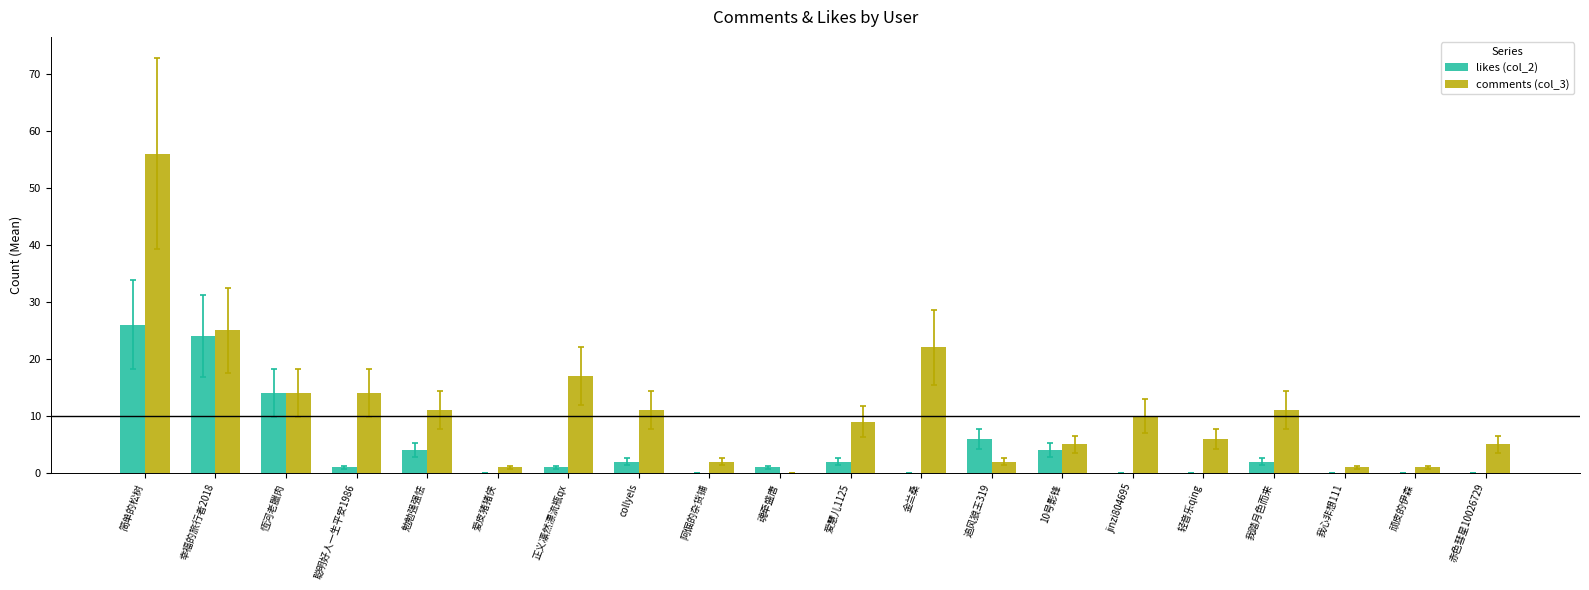

How many values in comments (col_3) are above zero?

19